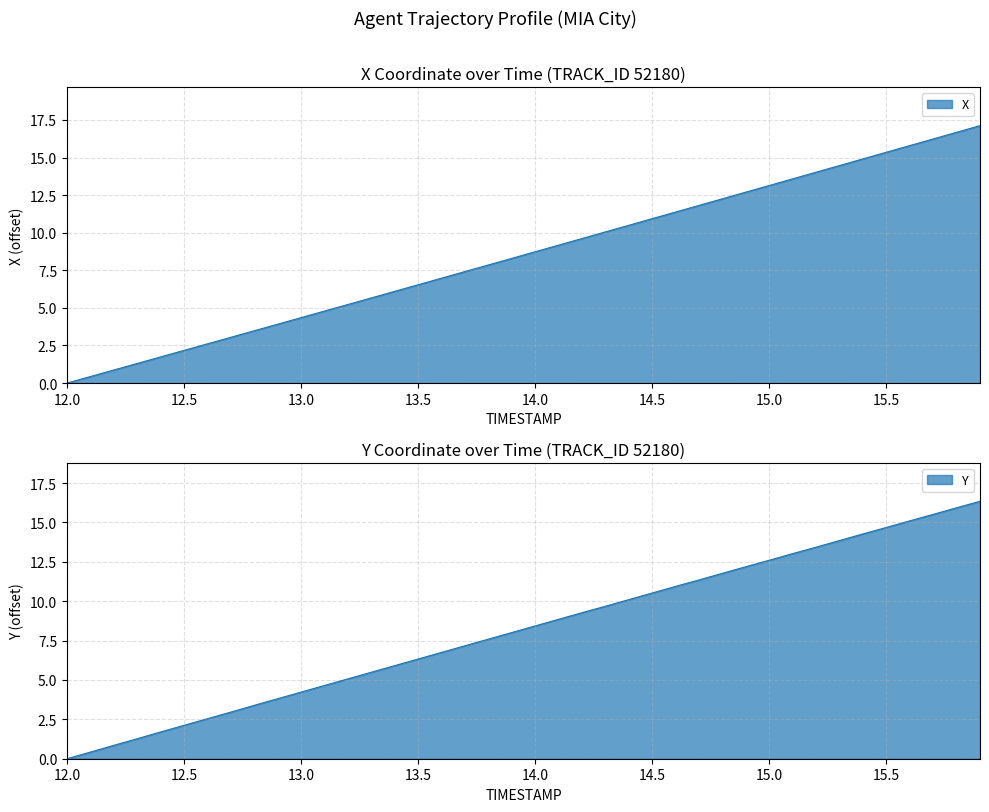

How many values in Y are above zero?

39